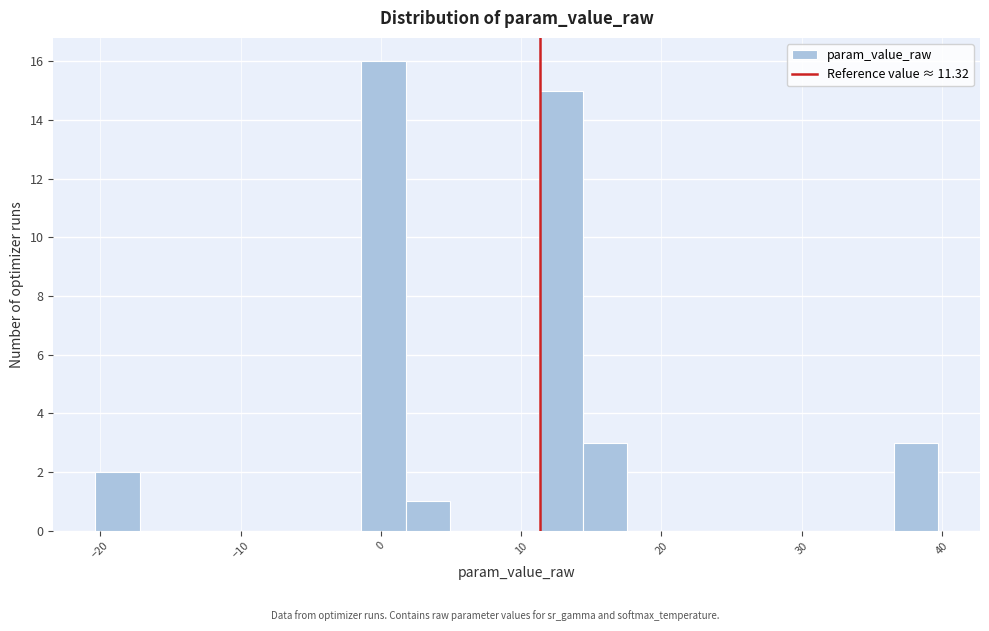

Around what value on the x-axis is the tallest bar? Give the approximate position of its centre, as read against the axis.

0